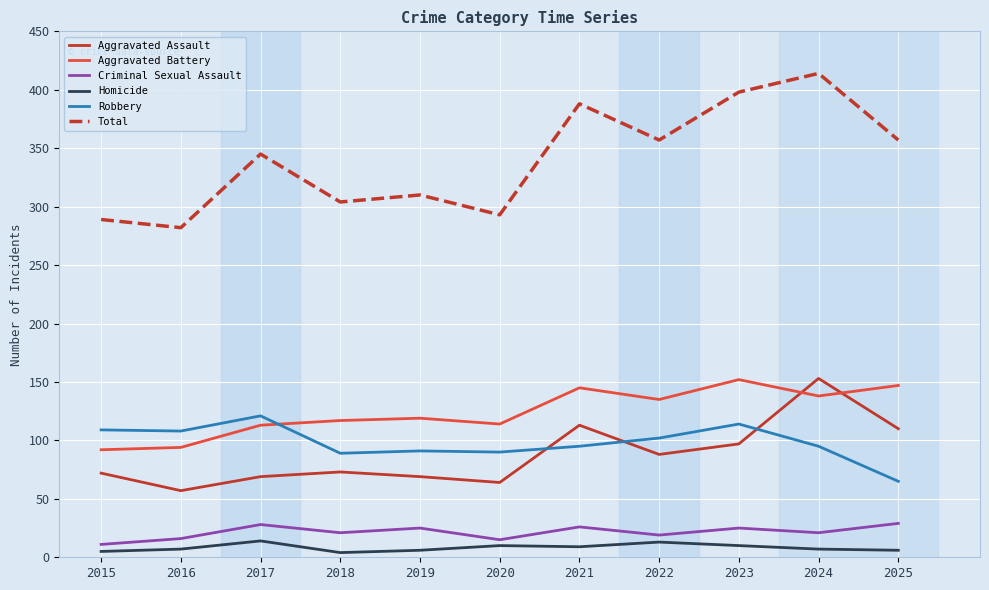

Which series has the largest total across all categories?

Total